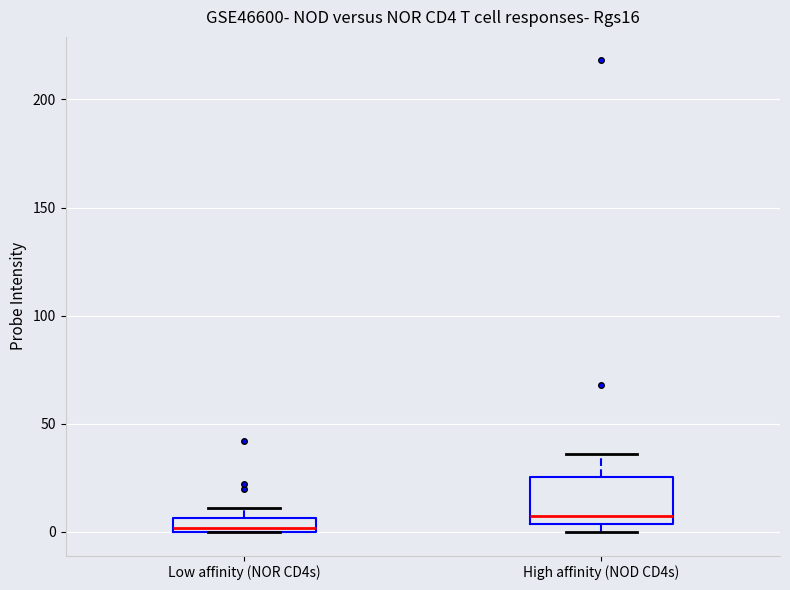

Comparing the boxes themselves (not the whiskers), which one is the tallest?

High affinity (NOD CD4s)